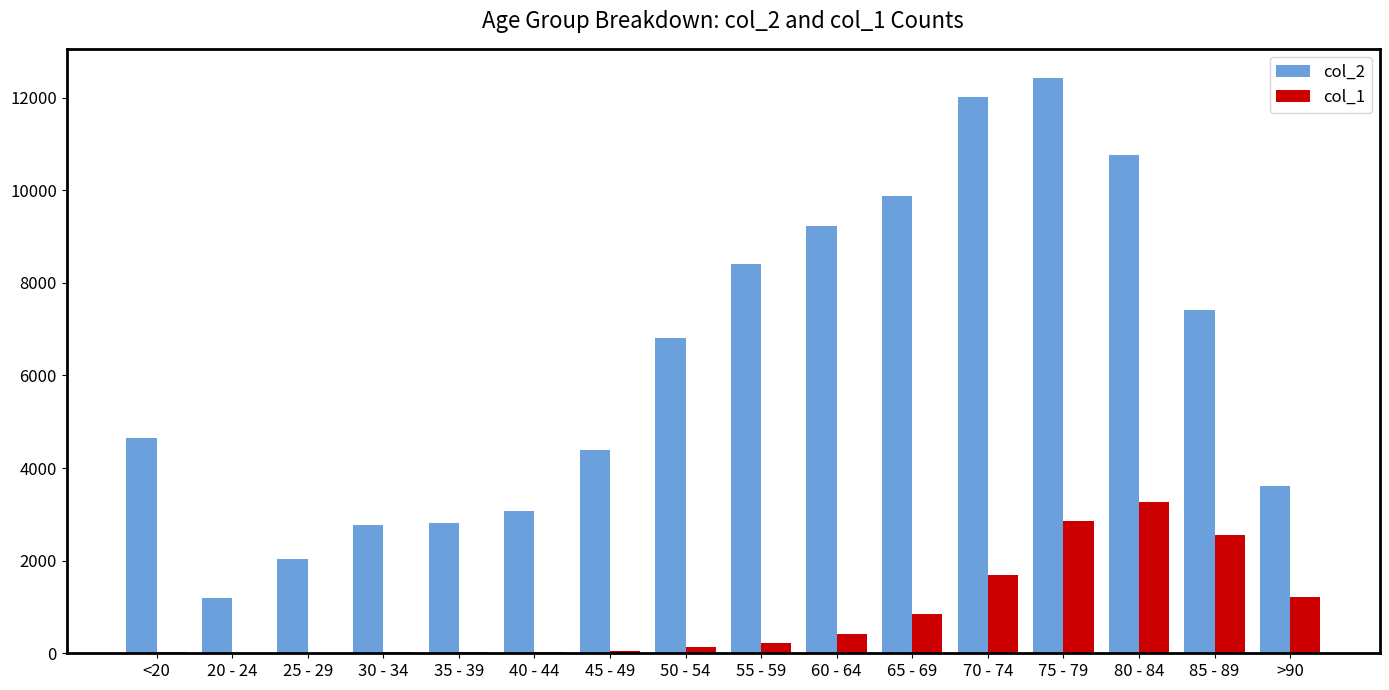

At which category is the sum across all series the highest?

75 - 79